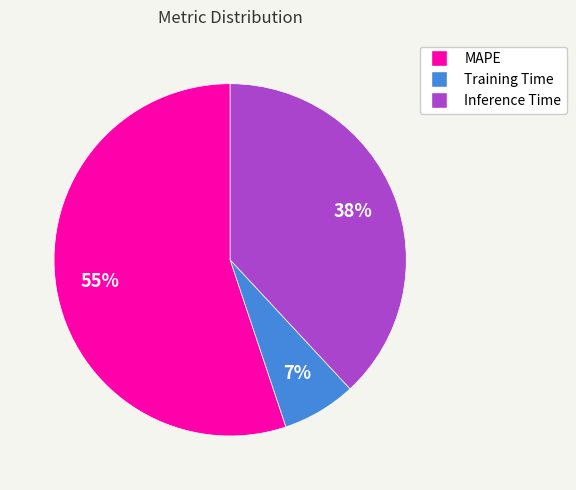

True or false: Inference Time accounts for 44% of the total.

False